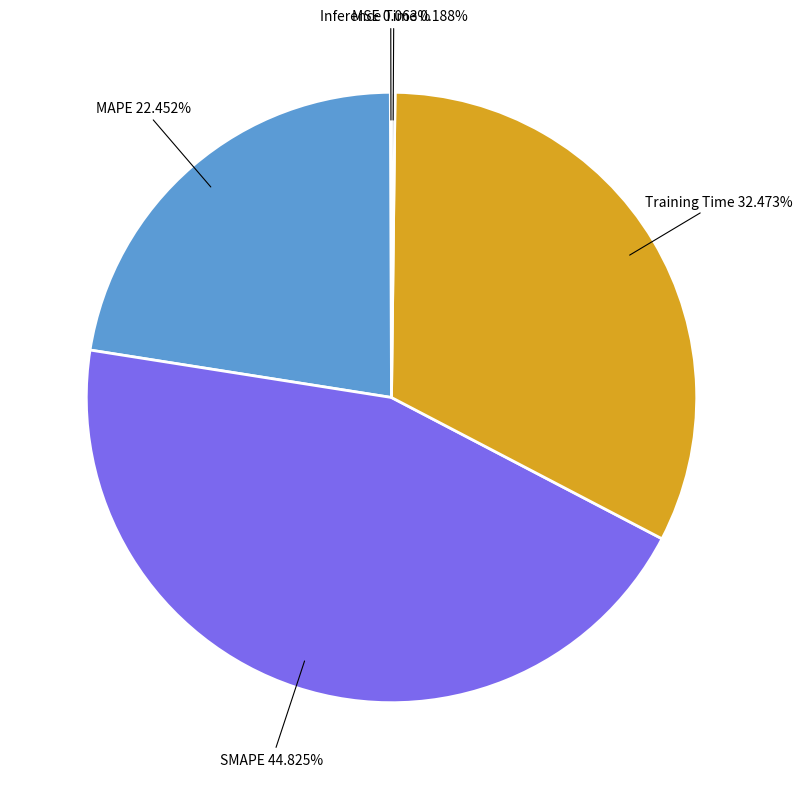

Does any single category account for the majority?

No